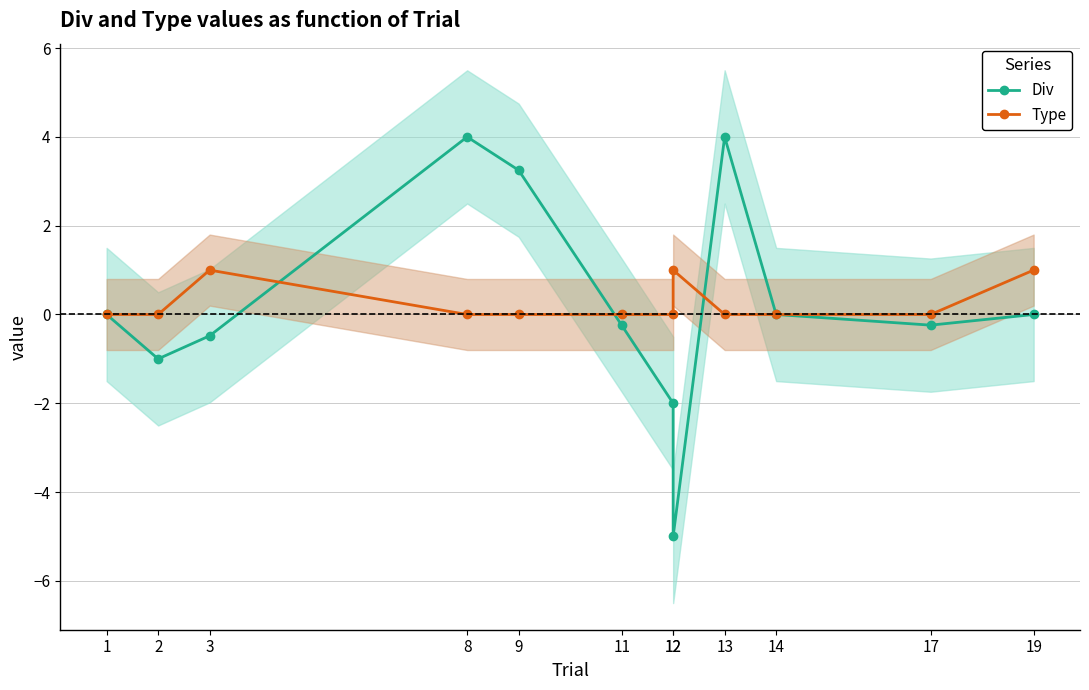

The Type series shows 0.0 at 2. True or false?

True